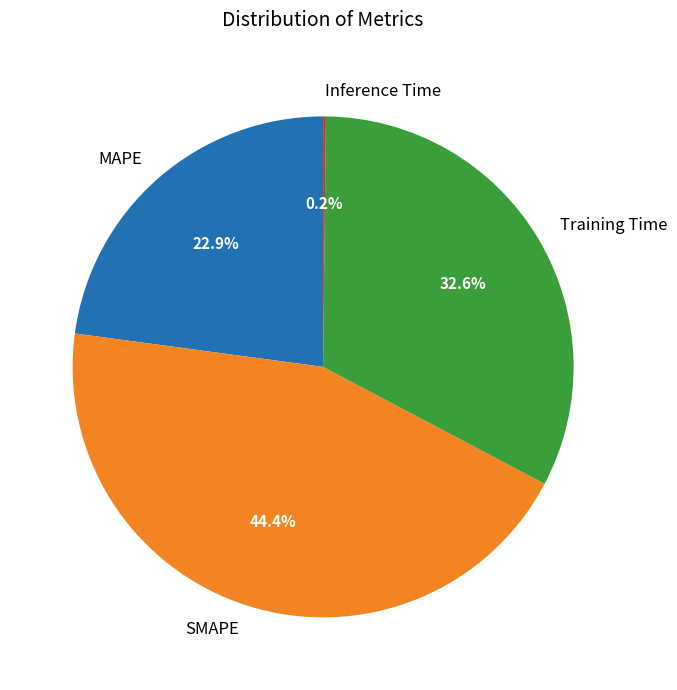

Is there any slice that represents more than half of the pie?

No